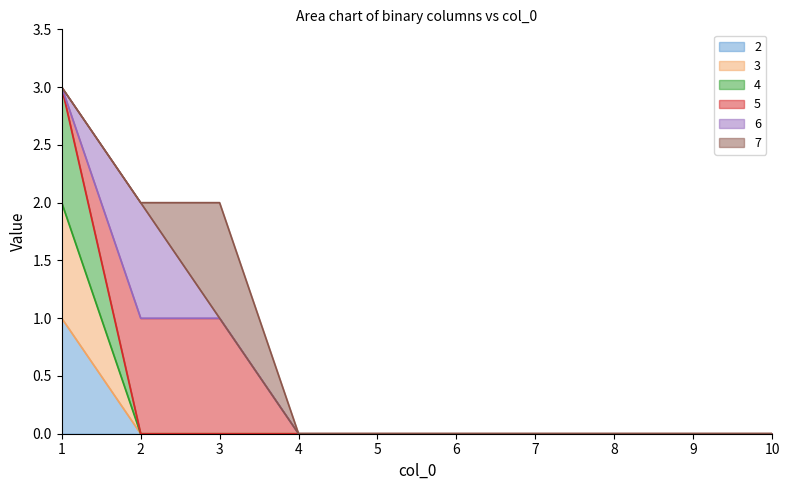

Does the chart have visible grid lines?

No